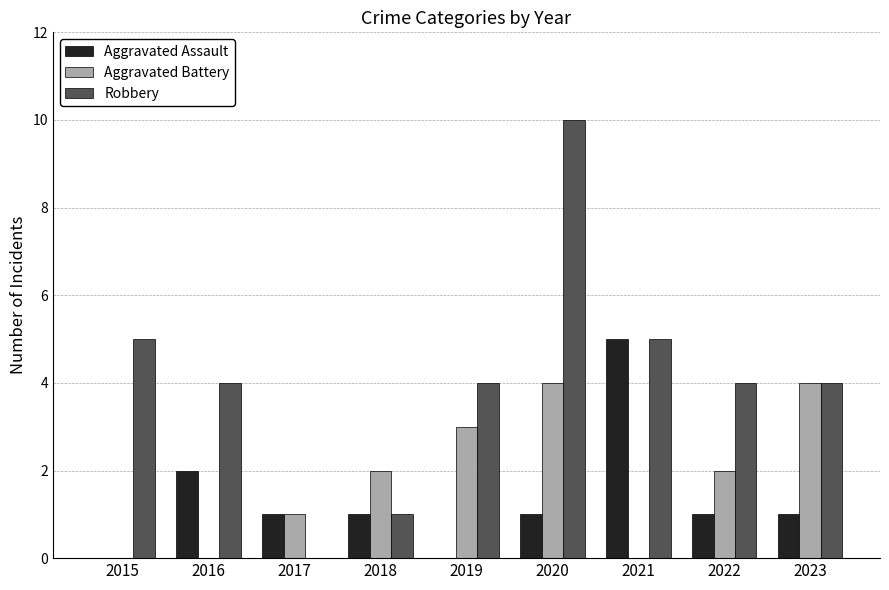

True or false: Robbery has a value of 6 at 2023.

False